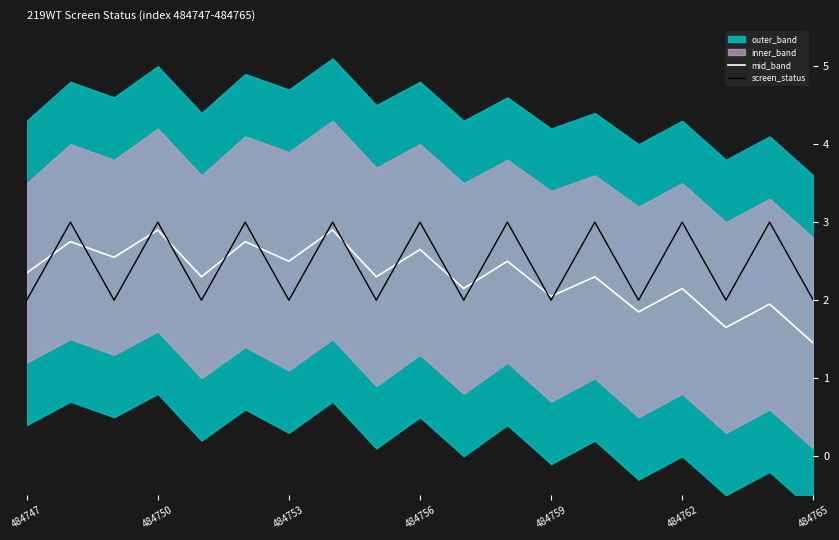

Does the chart have visible grid lines?

No